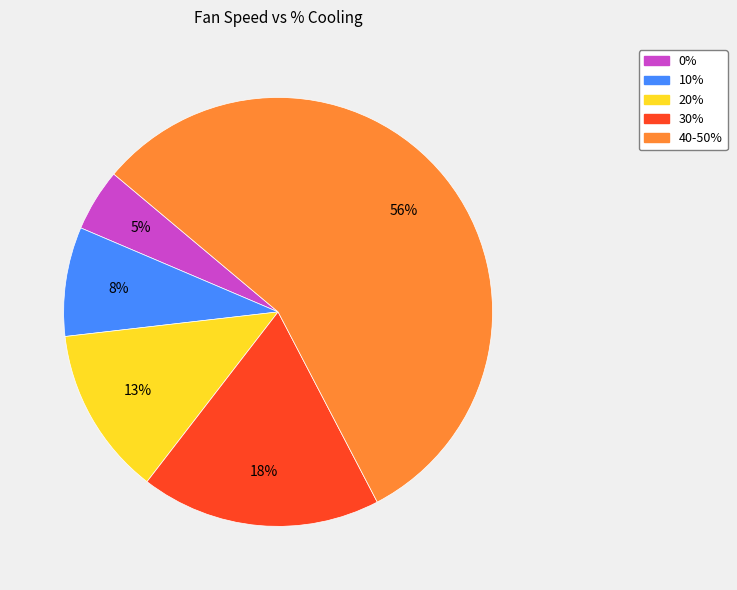

What is the ratio of the value at 0% to the value at 20%?

0.4